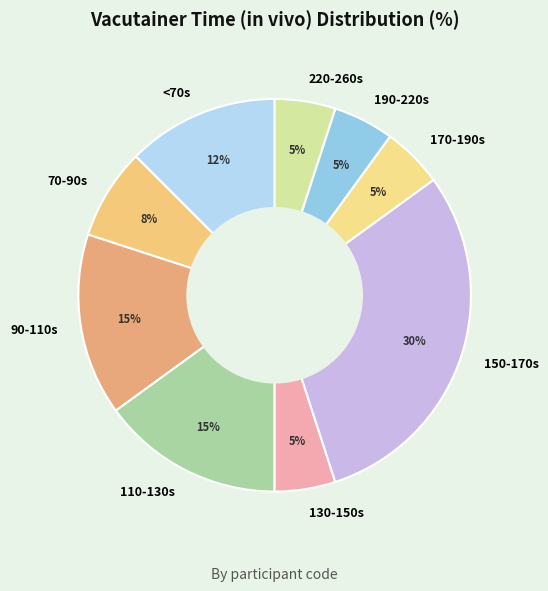

Between 70-90s and 130-150s, which is larger?

70-90s